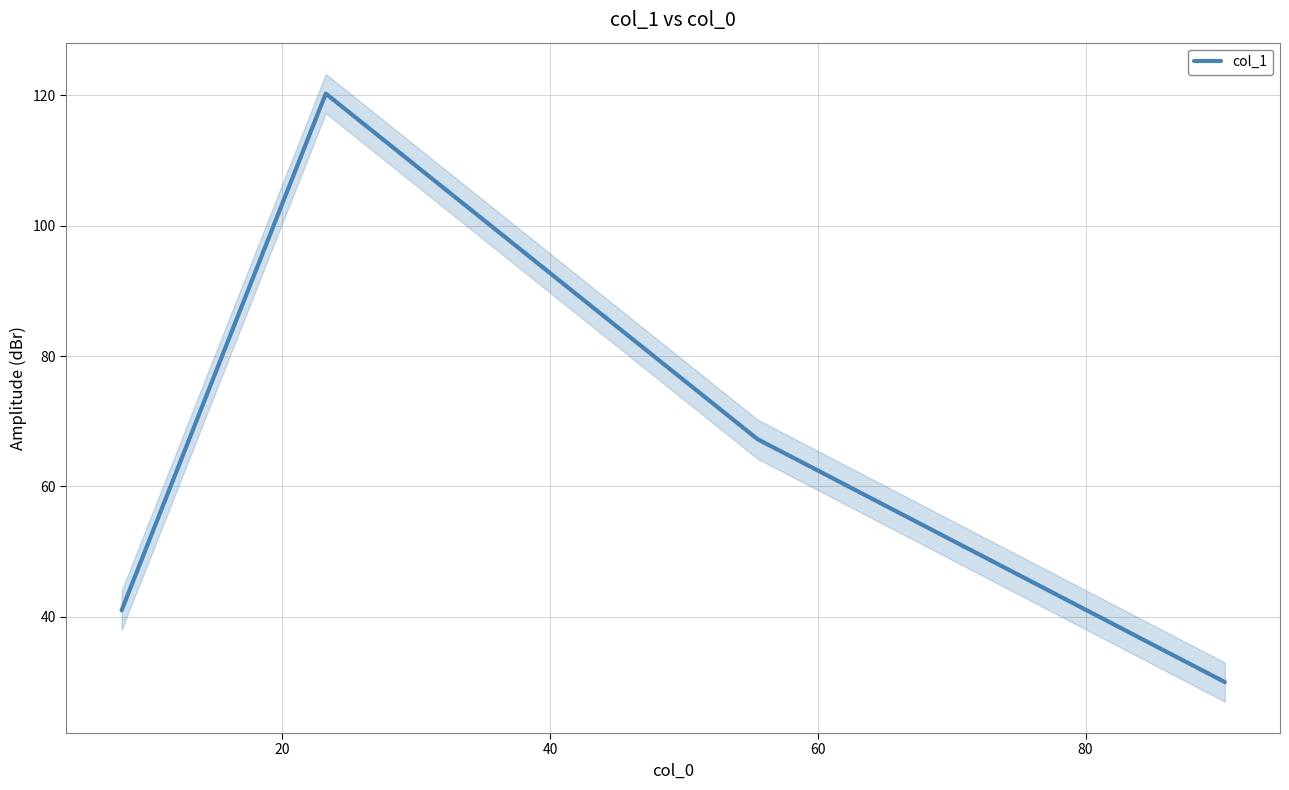

What is the maximum value shown in the chart?

120.2